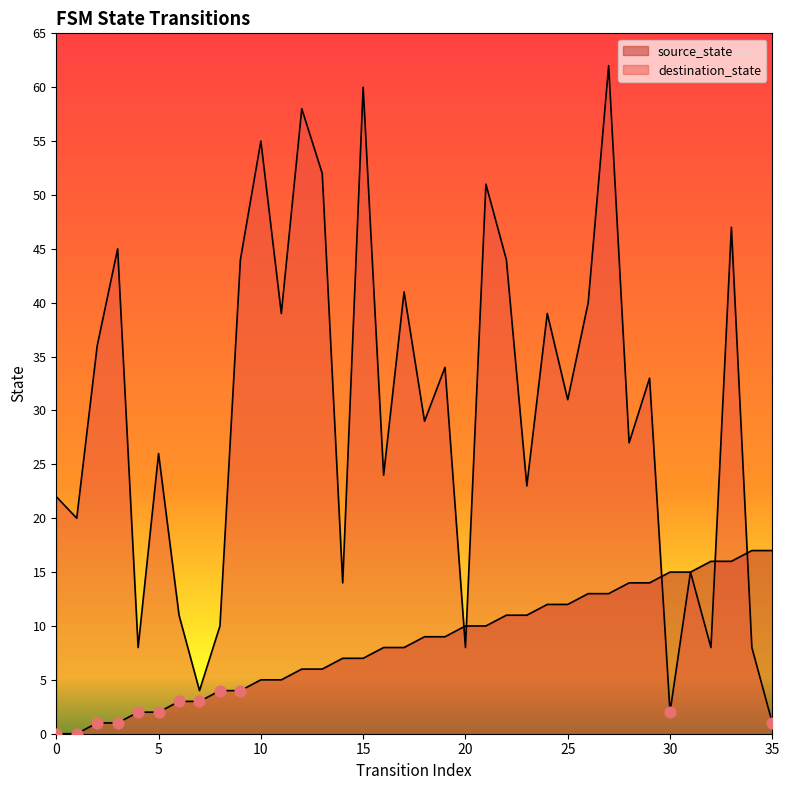

At how many categories does at least one series exceed 48?

6